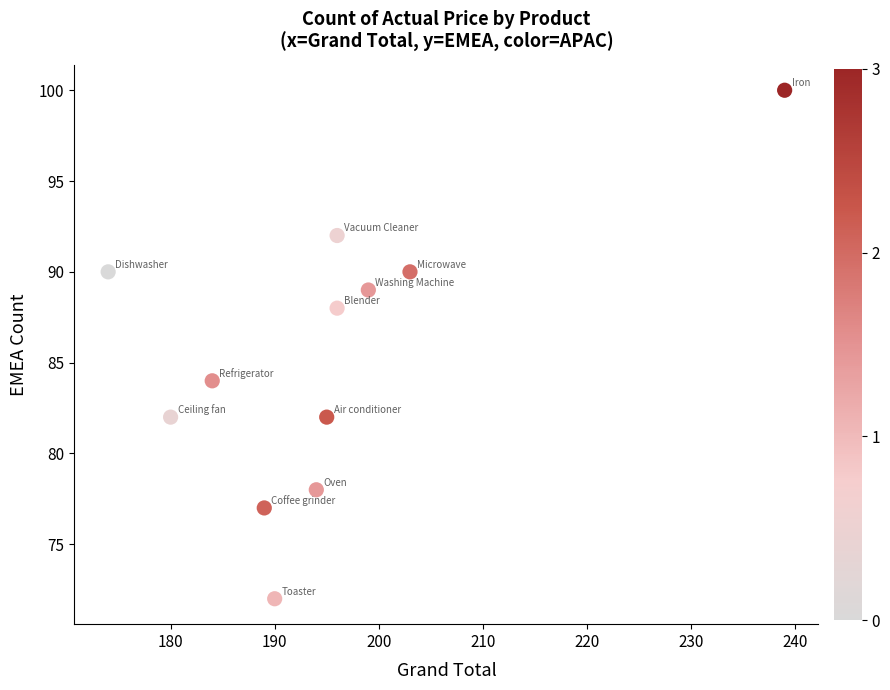

What is the range of Y values (max minus min)?

28